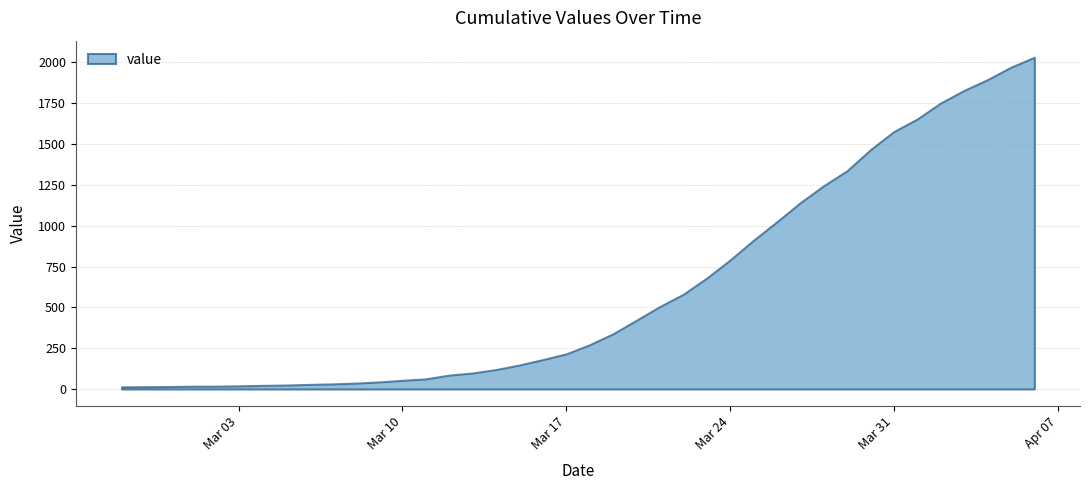

Between 2020-03-21 and 2020-03-09, which is larger?

2020-03-21